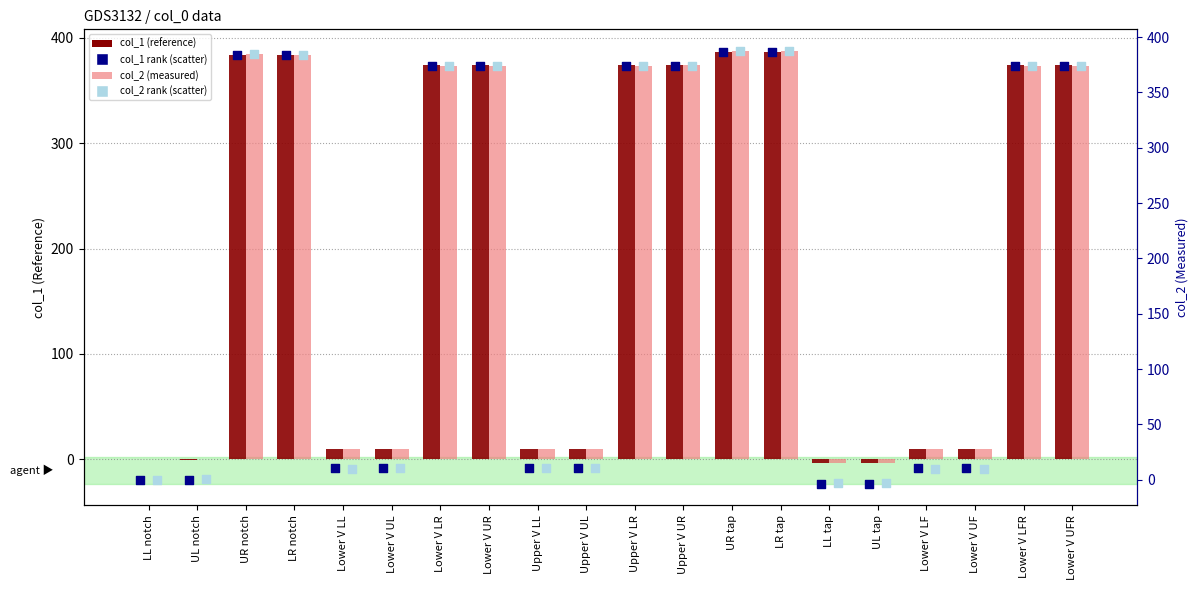

At which category is the sum across all series the highest?

LR tap